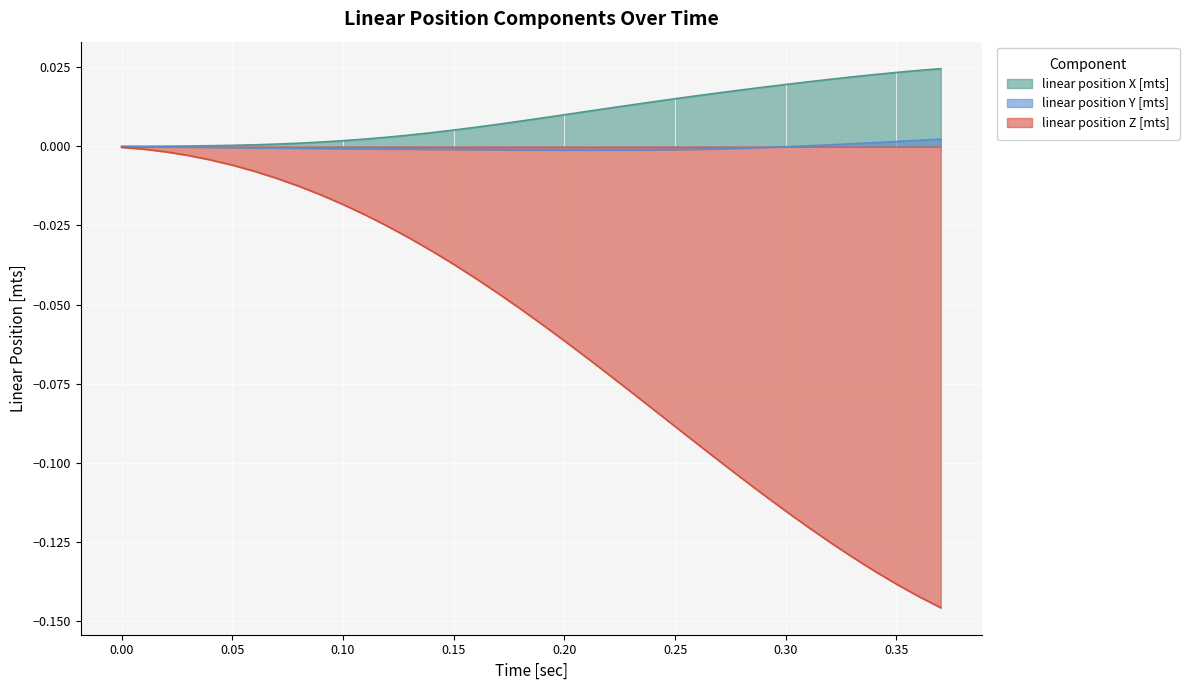

Rank the series by their maximum value, from lowest to highest.

linear position Z [mts], linear position Y [mts], linear position X [mts]